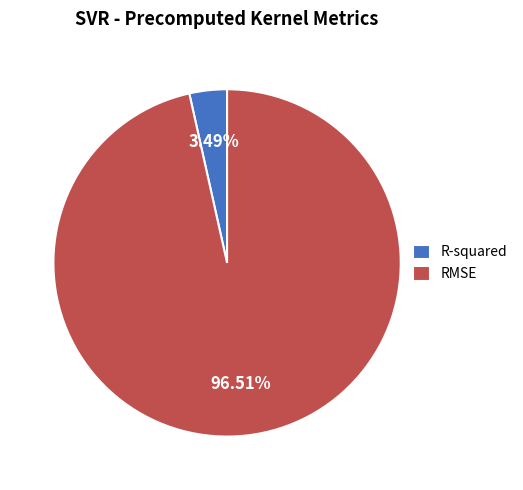

Count the number of slices in the pie.

2